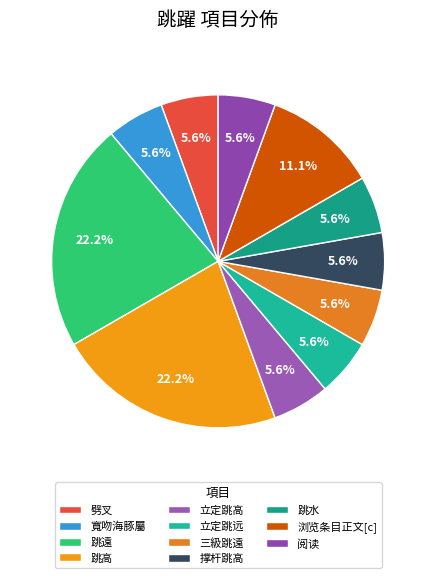

What is the smallest slice in the pie chart?

劈叉